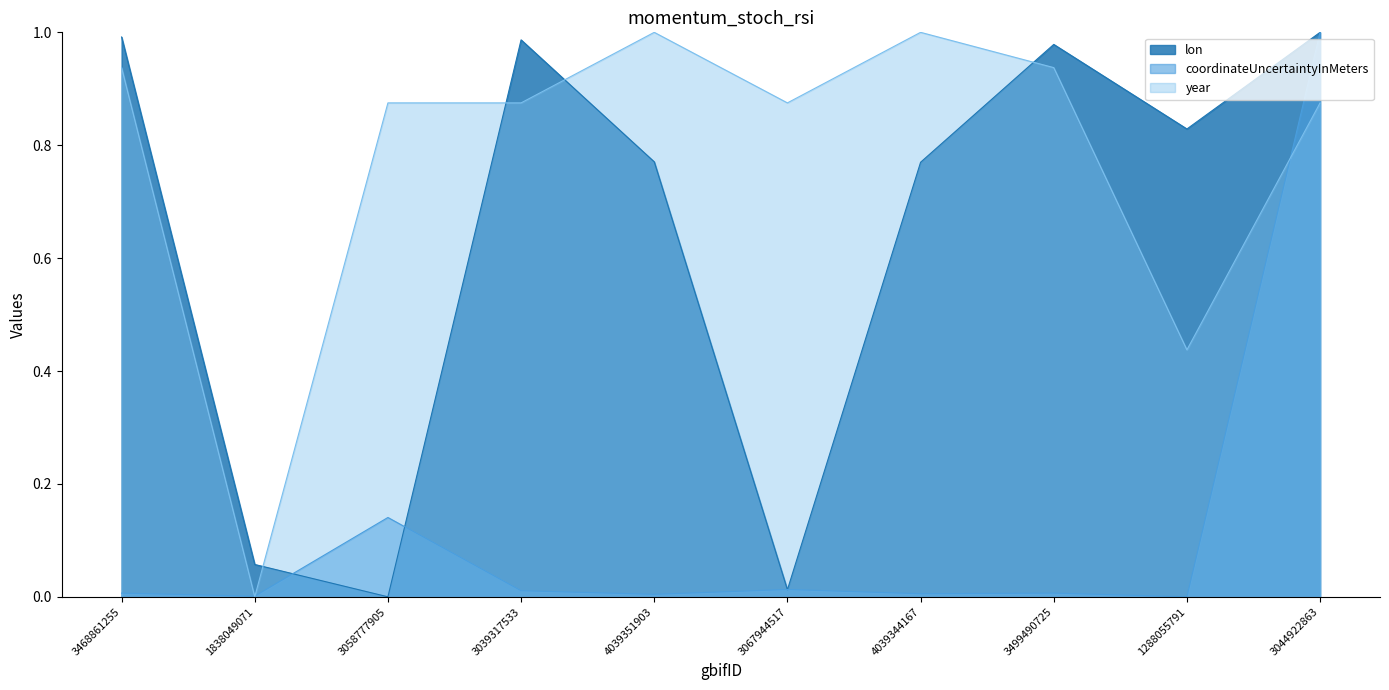

What are all the series names shown in the legend?

lon, coordinateUncertaintyInMeters, year